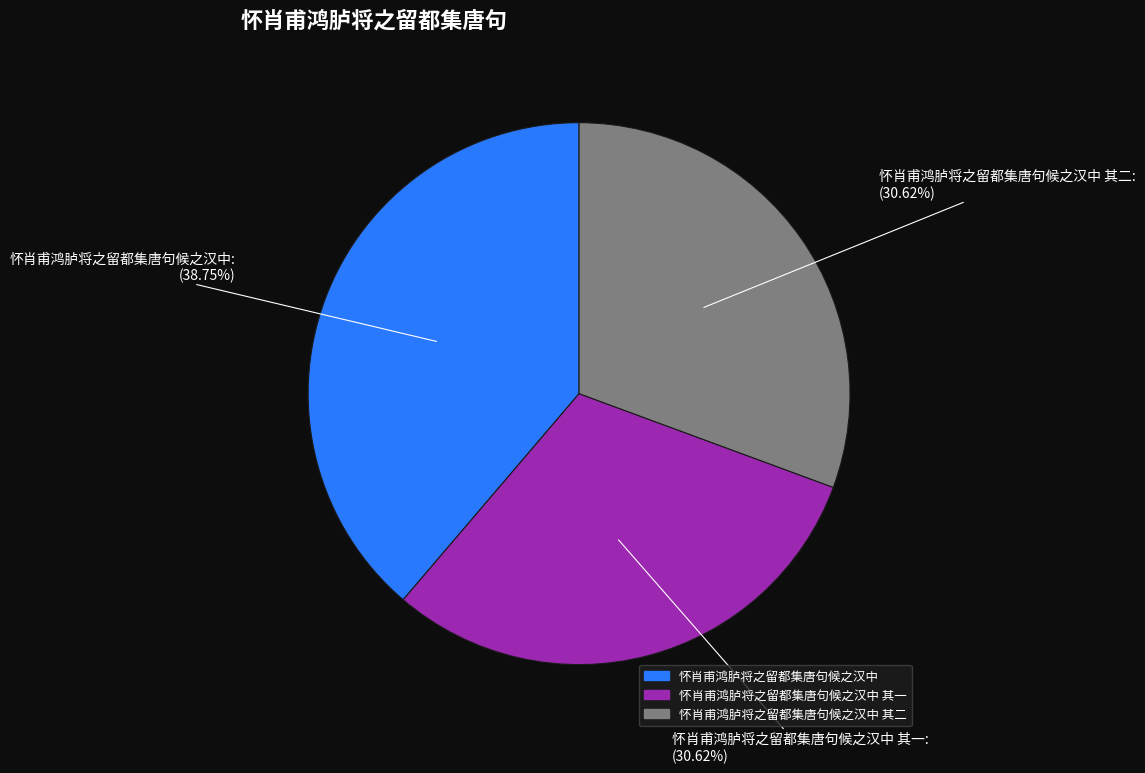

Is the sum of 怀肖甫鸿胪将之留都集唐句候之汉中 and 怀肖甫鸿胪将之留都集唐句候之汉中 其一 greater than half?

Yes